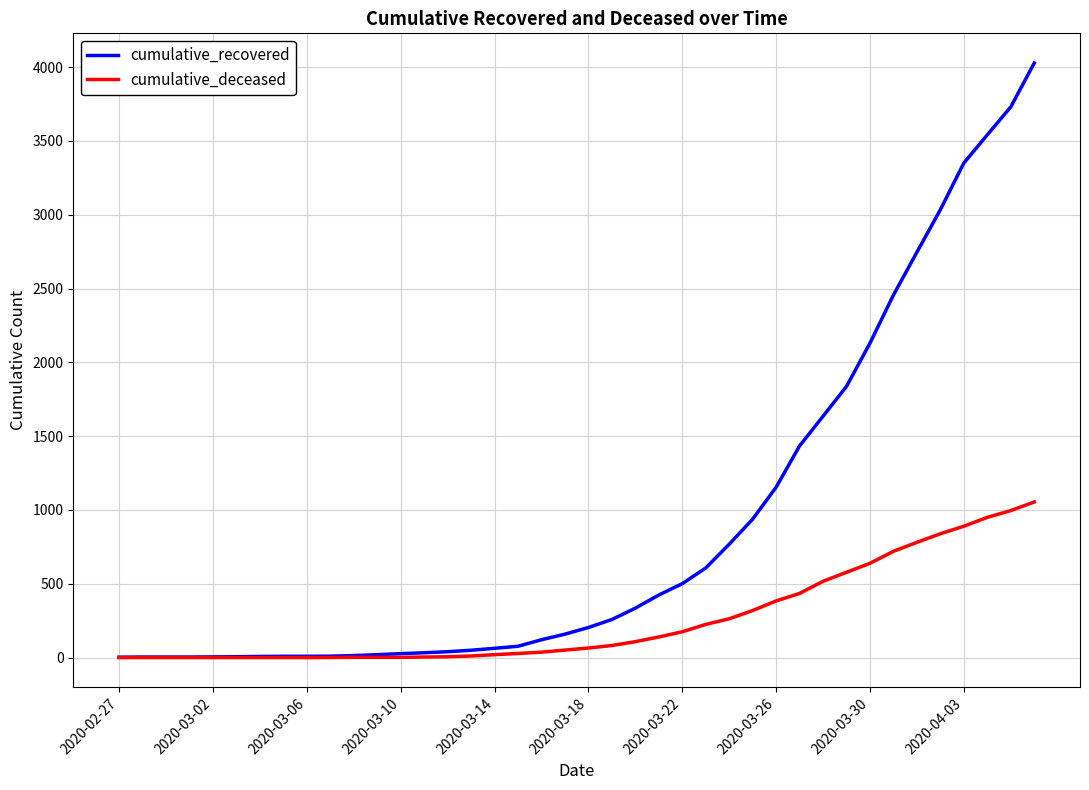

Rank the series by their average value, from highest to lowest.

cumulative_recovered, cumulative_deceased